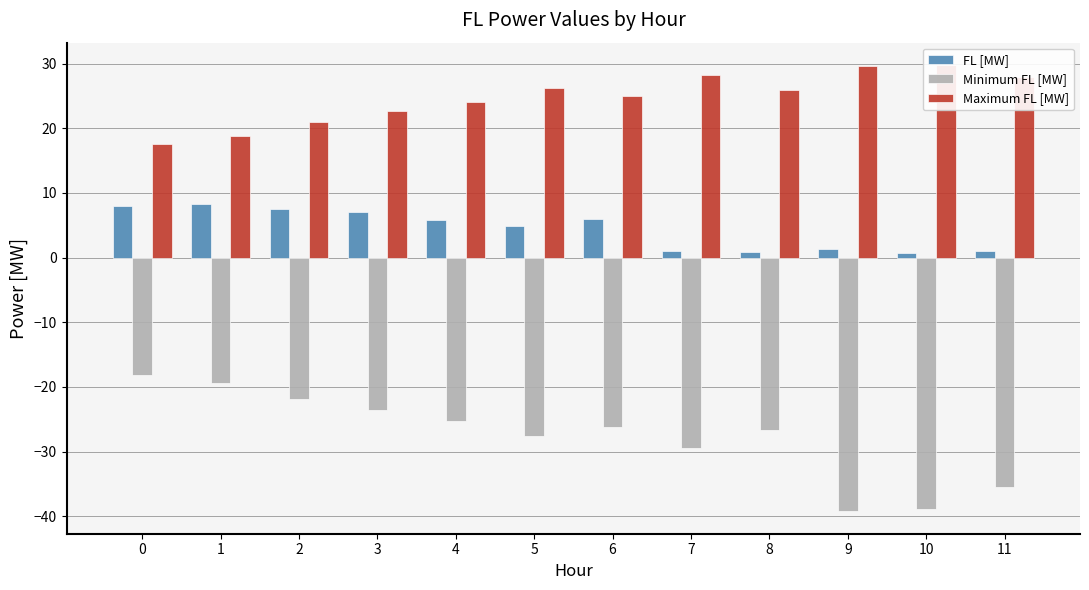

List the labels in order of Minimum FL [MW] value, largest first.

0, 1, 2, 3, 4, 6, 8, 5, 7, 11, 10, 9